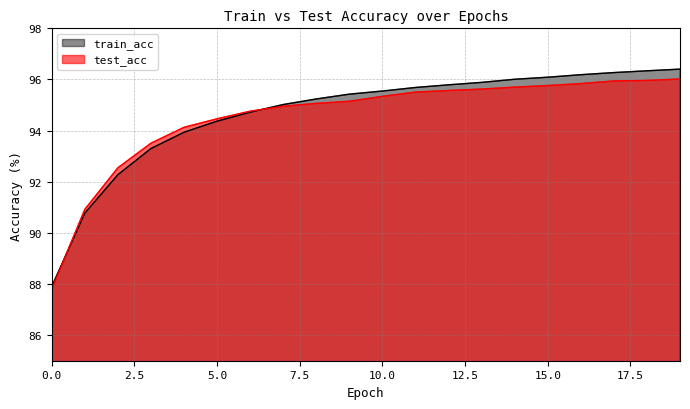

What is the spread (max minus min) of values at 19?

0.4